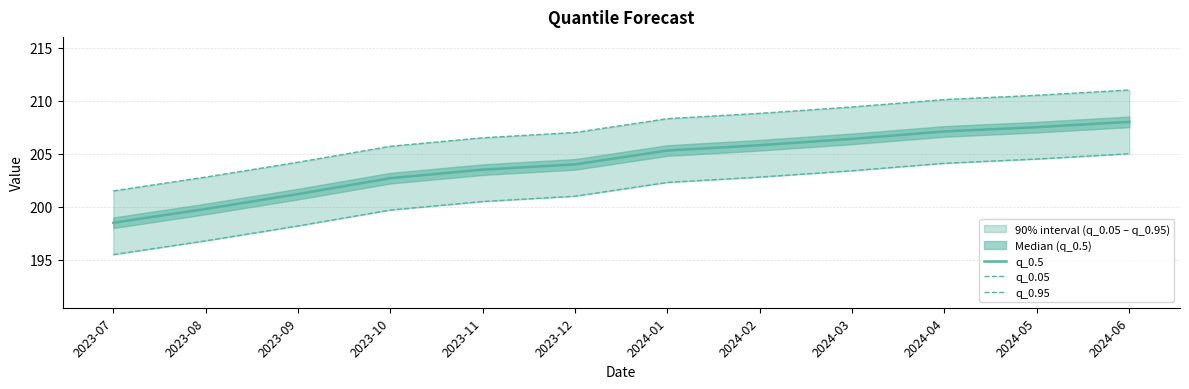

What is the minimum value for q_0.95?

201.5